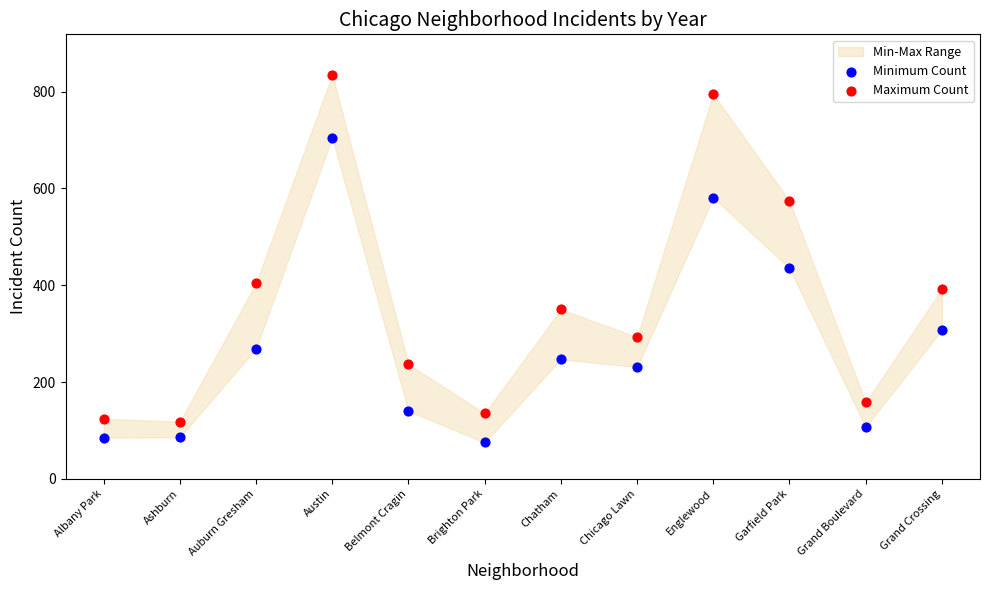

Which series has the largest Y range (max minus min)?

Maximum Count